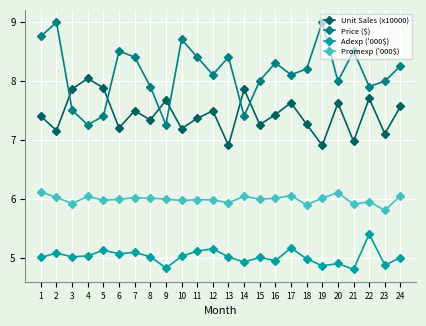

Read the Price ($) value at 17.

8.1